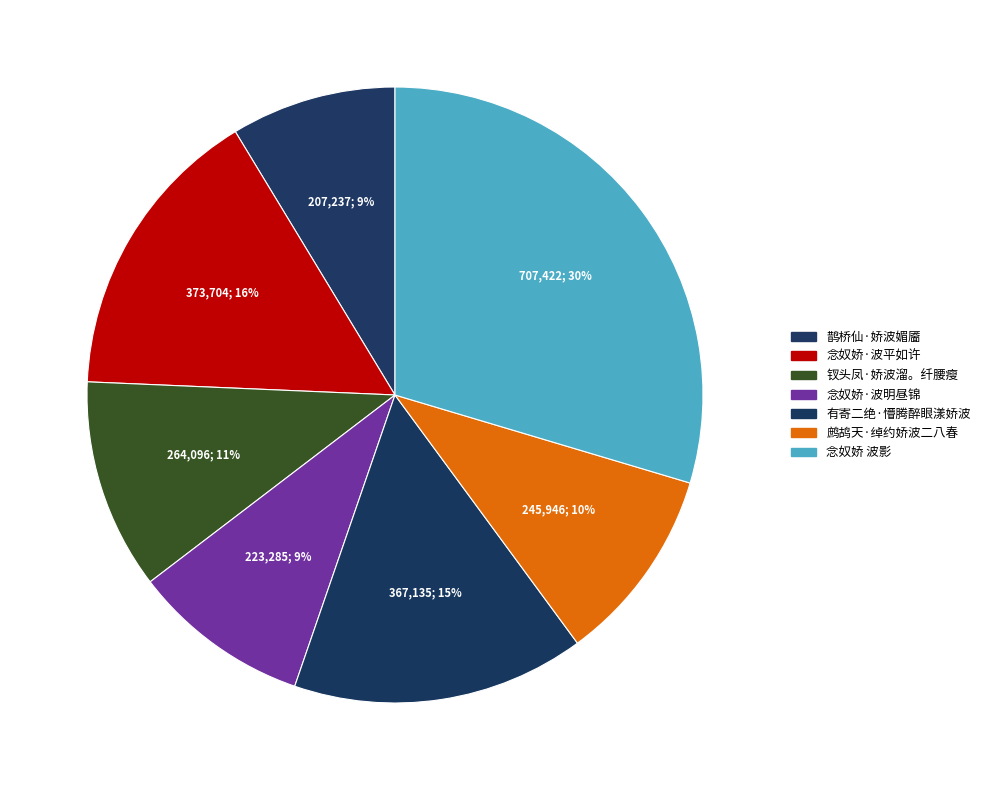

What is the change in value from 念奴娇·波明昼锦 to 鹧鸪天·绰约娇波二八春?

+22661